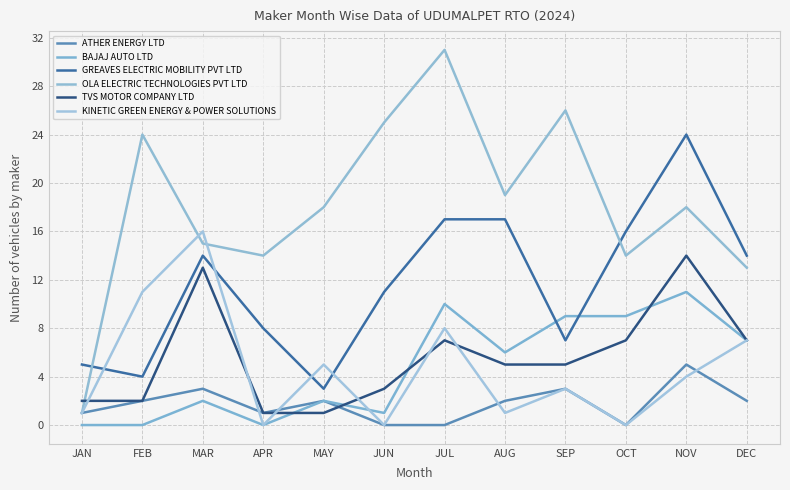

Which category has the highest value across all series?

JUL